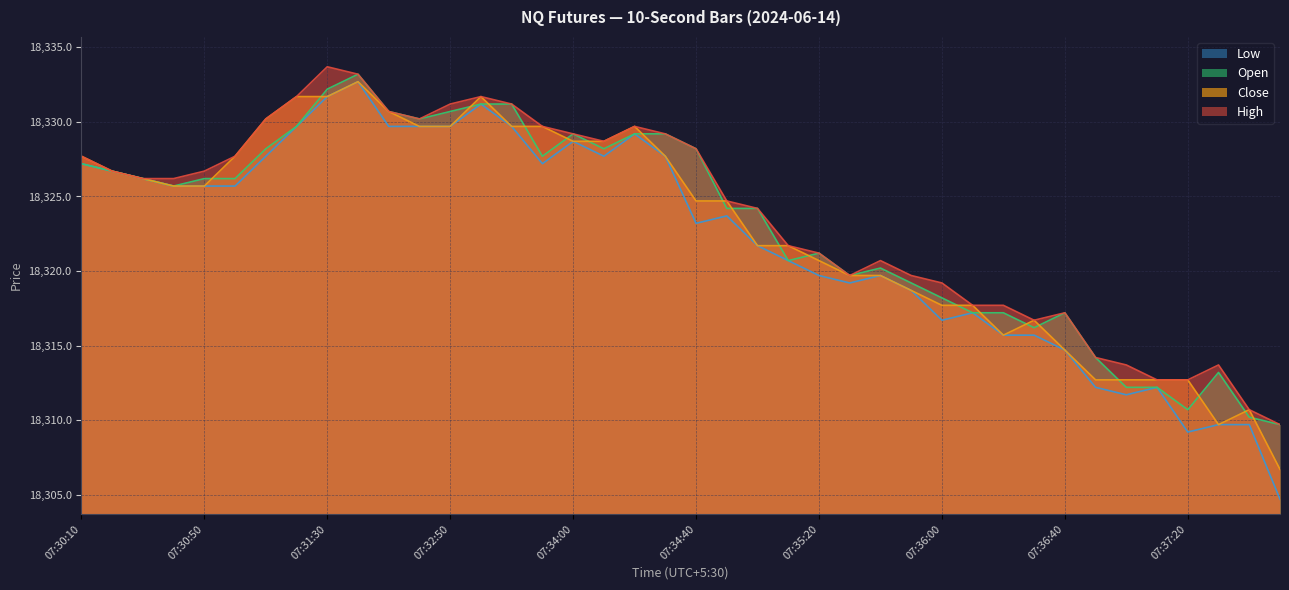

Which series has the largest total across all categories?

High